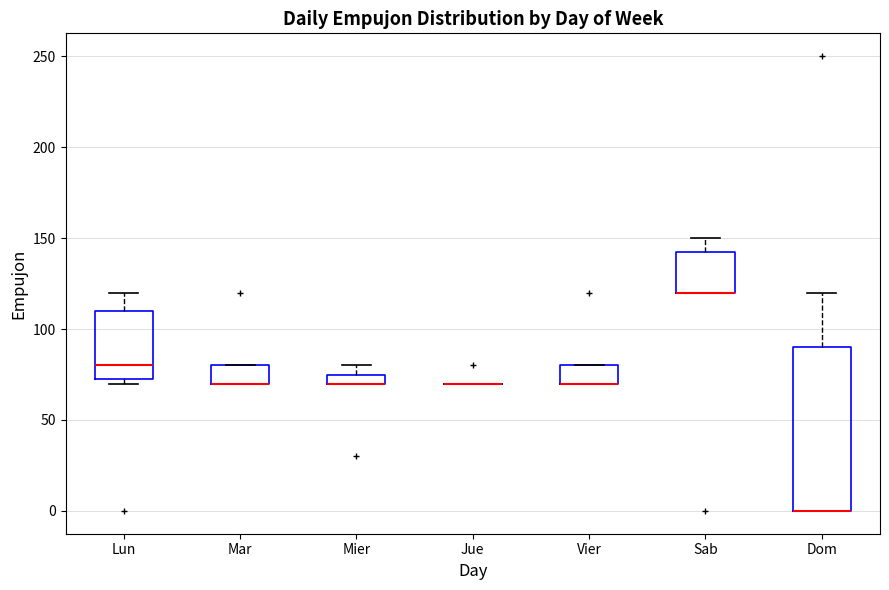

Which box is the tallest, from its lower edge to its upper edge?

Dom